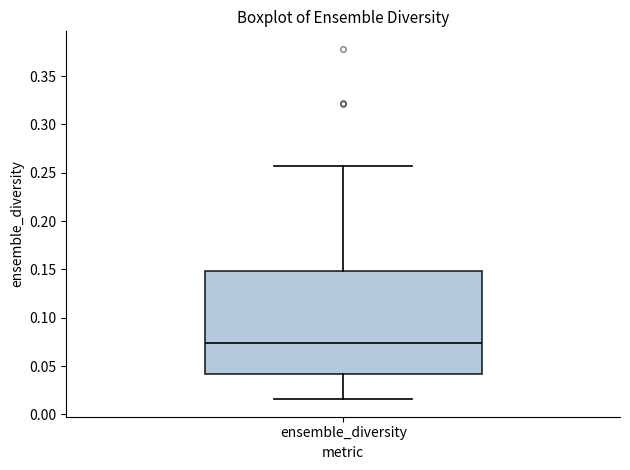

Where does the median line of the box for ensemble_diversity sit on the y-axis? The values are not printed on the chart, so give them approximately, as read against the axis.

0.075